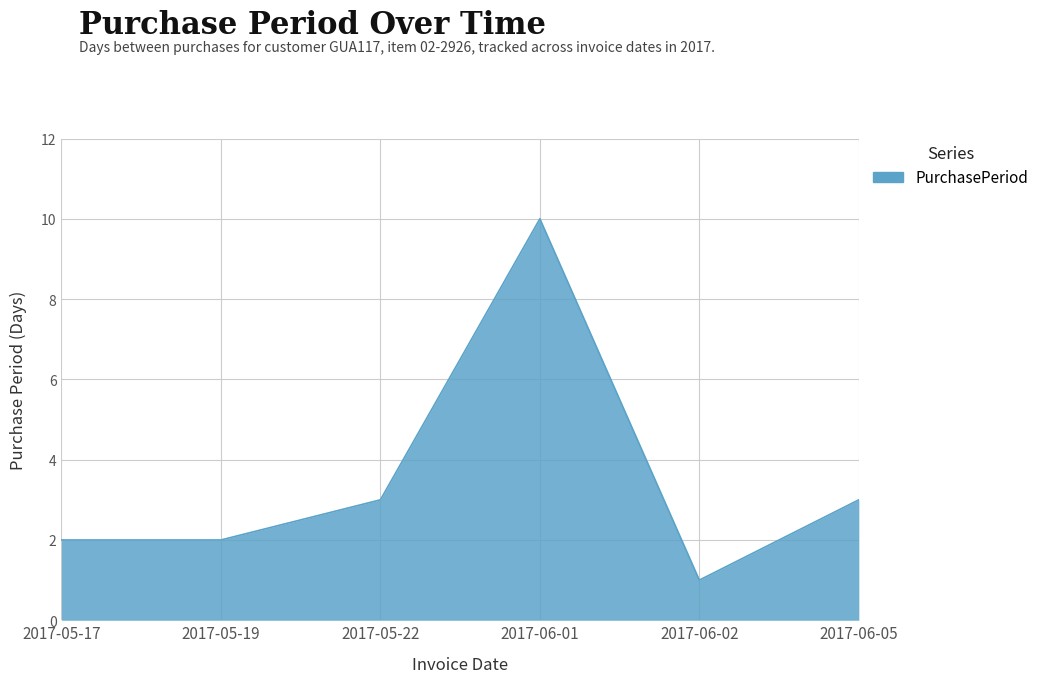

Reading left to right, extract all data points from this chart.

2	2	3	10	1	3